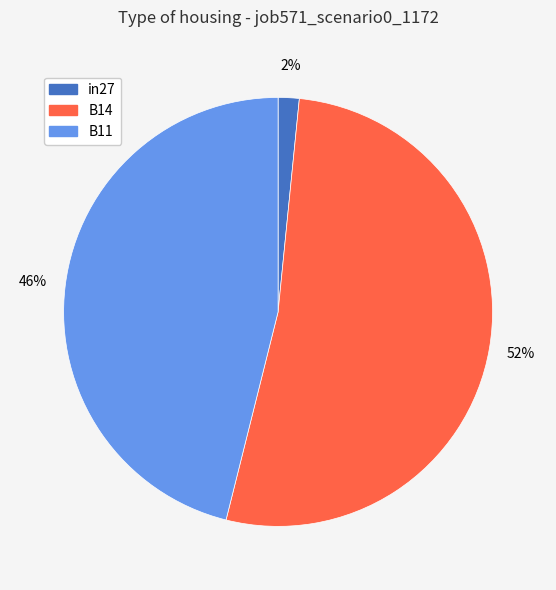

Is the sum of in27 and B14 greater than half?

Yes